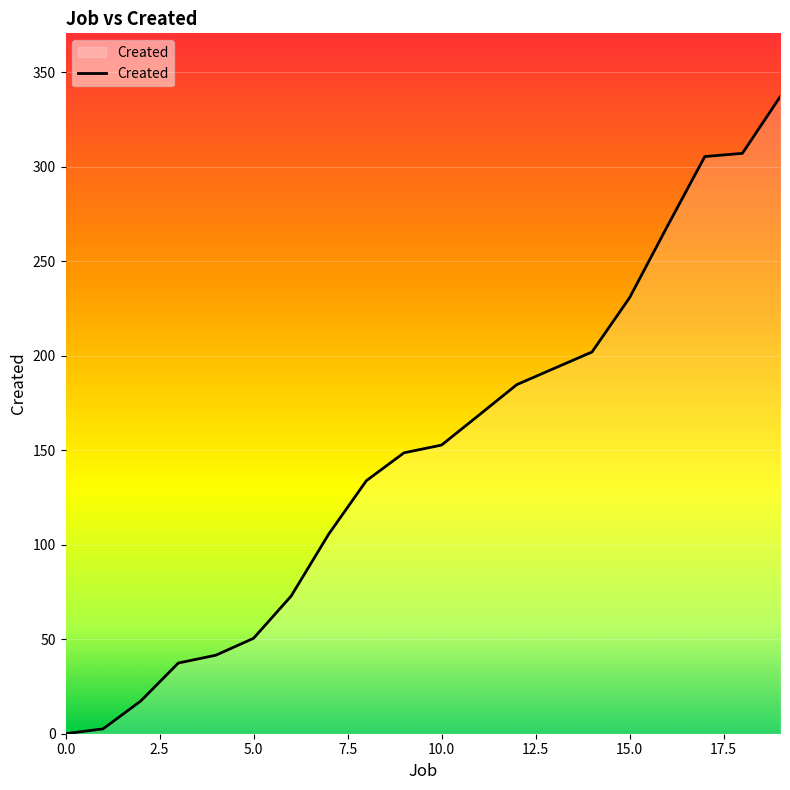

What is the greatest value displayed?

336.9